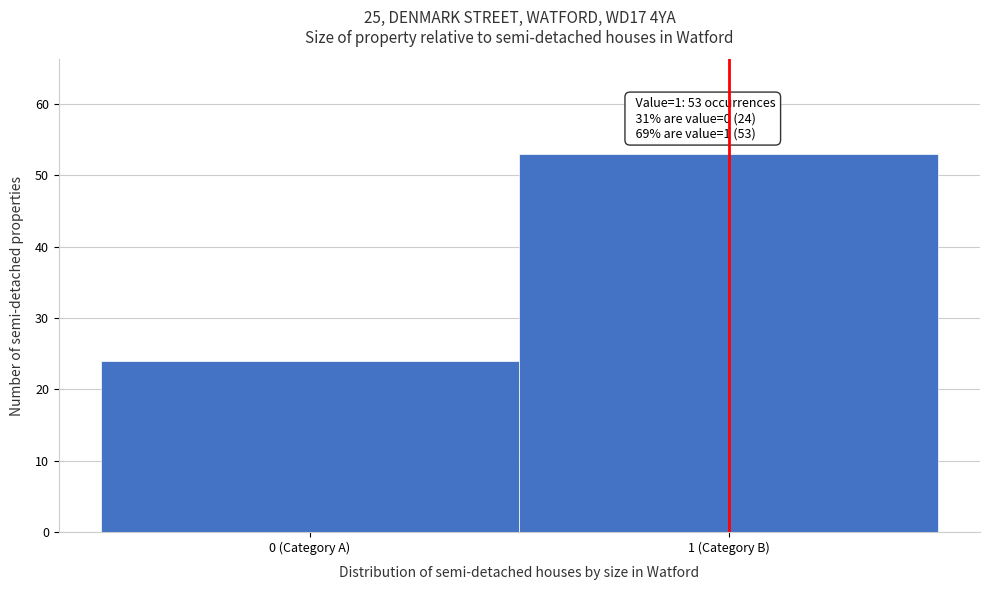

Reading right to left, list all the values displayed in this chart.

1 (Category B)=53	0 (Category A)=24